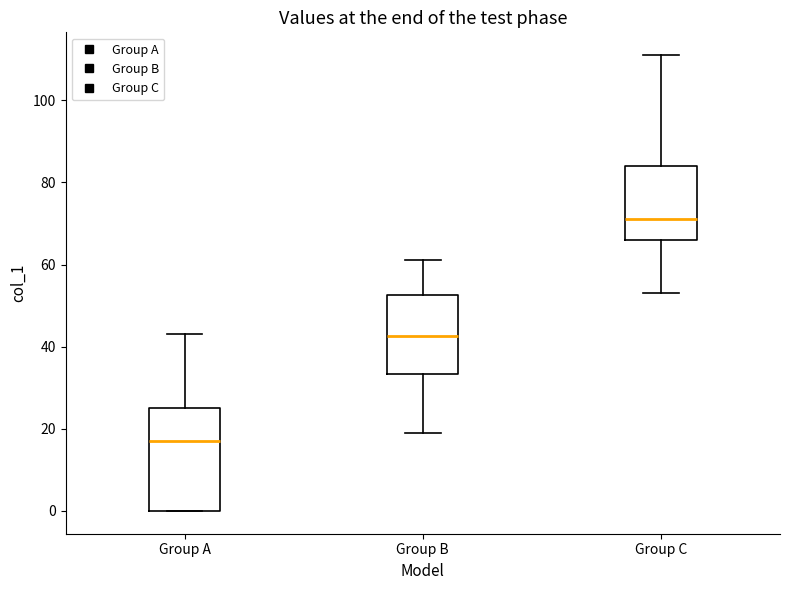

Reading left to right, transcribe this box plot: for each box, give where its median line is, the range the box spans, and where its two whiskers end, as read against the y-axis. The values are not printed on the chart, so give them approximately, as read against the axis.

Group A: median 18, box 0 to 26, whiskers 0 to 44
Group B: median 42, box 34 to 52, whiskers 20 to 62
Group C: median 72, box 66 to 84, whiskers 54 to 112